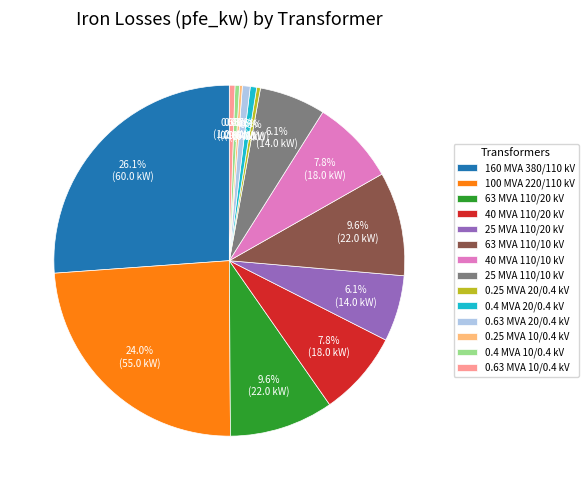

How much of the chart is everything except 25 MVA 110/20 kV?

93.9%